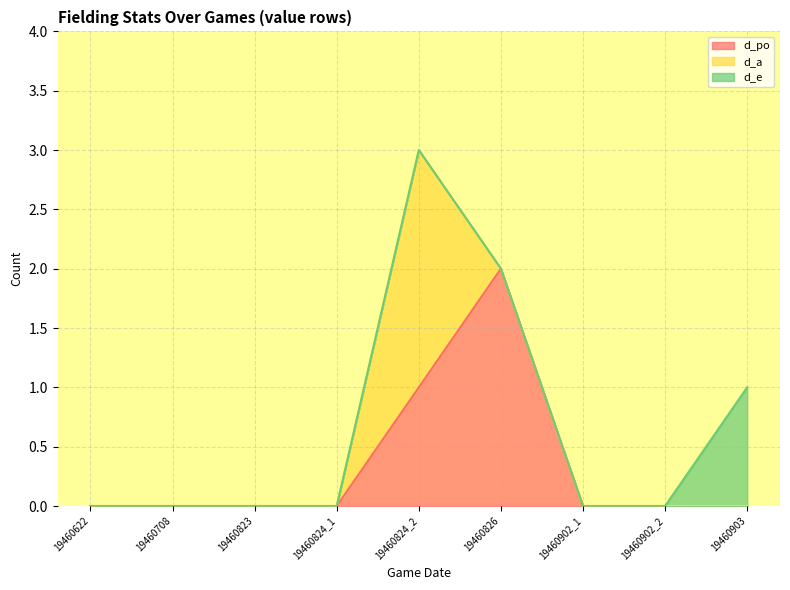

At how many categories does at least one series exceed 1?

2